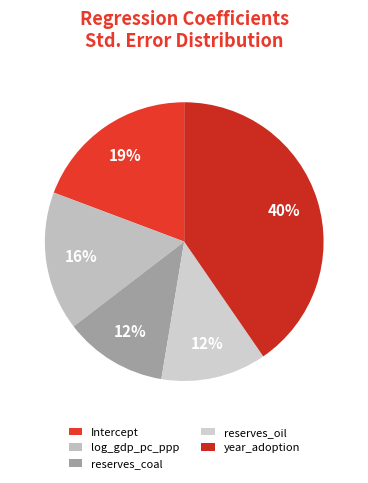

What percentage is the log_gdp_pc_ppp slice, to the nearest percent?

16%